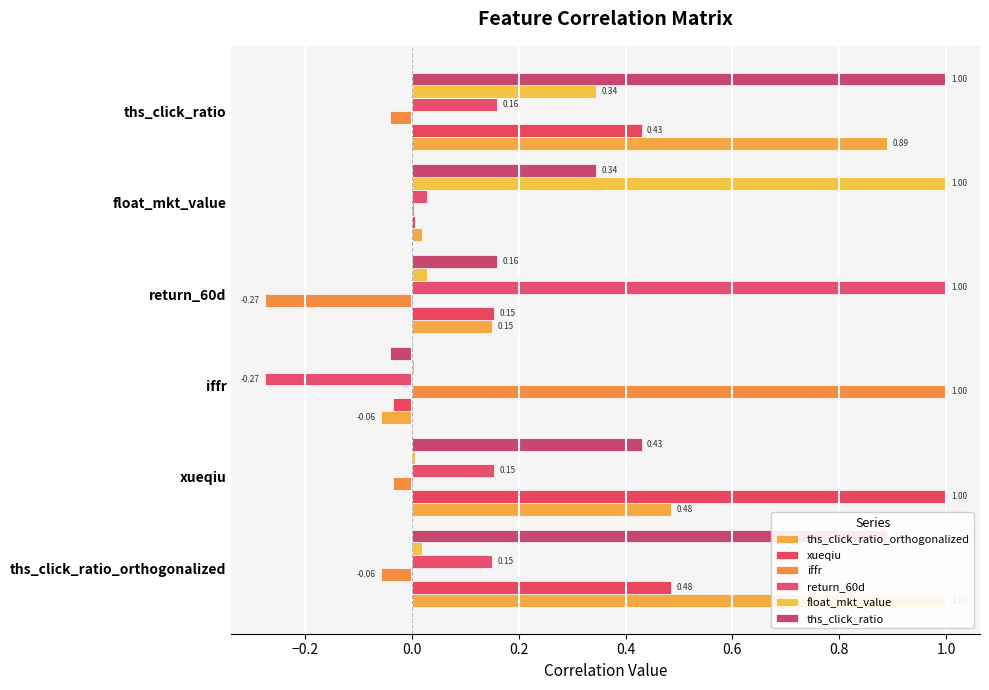

The value of float_mkt_value at iffr is 0.0. True or false?

True